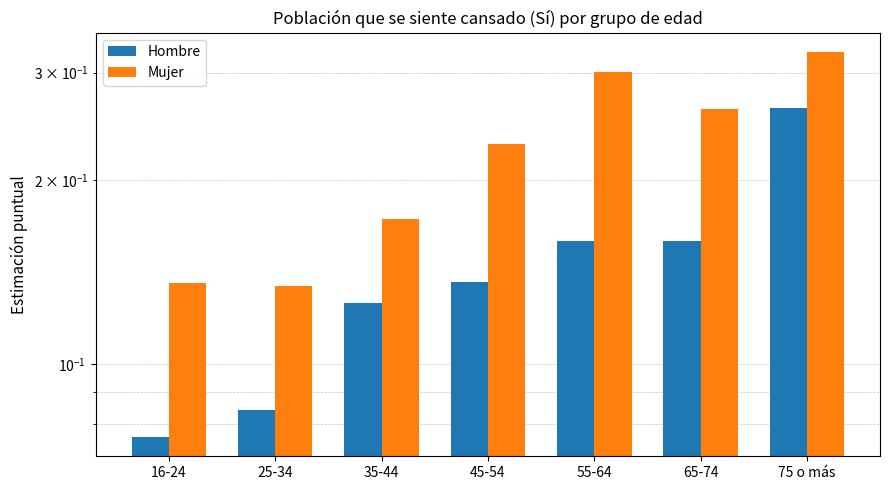

Reading right to left, list all the values displayed in this chart.

Hombre: 75 o más=0.3	65-74=0.2	55-64=0.2	45-54=0.1	35-44=0.1	25-34=0.1	16-24=0.1
Mujer: 75 o más=0.3	65-74=0.3	55-64=0.3	45-54=0.2	35-44=0.2	25-34=0.1	16-24=0.1